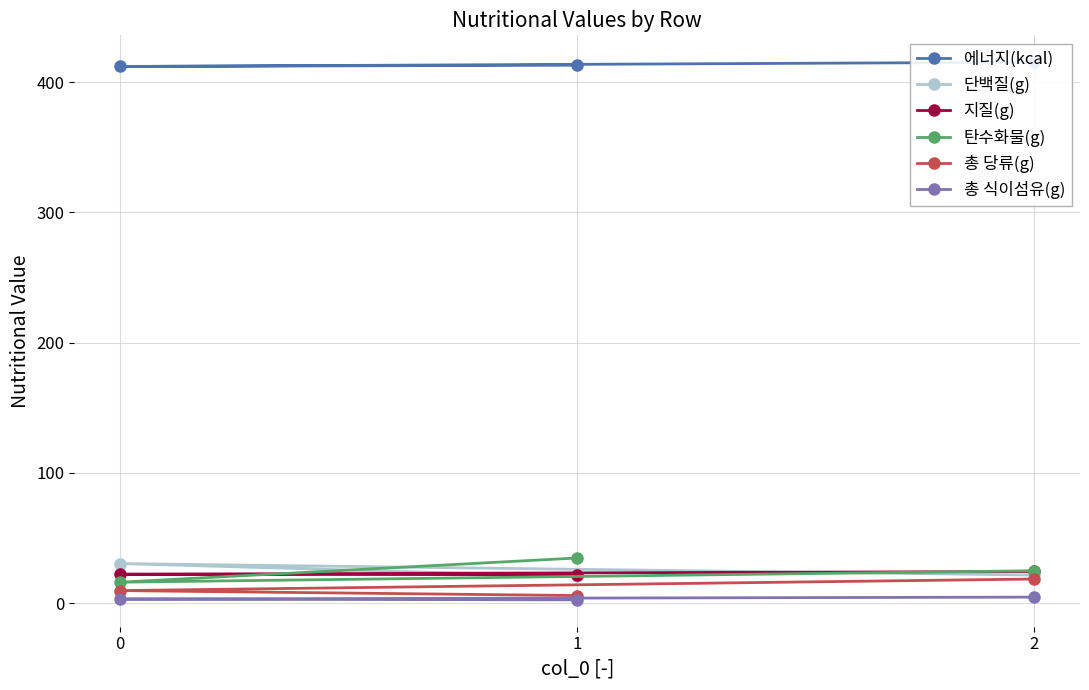

The 탄수화물(g) series shows 23.8 at 0. True or false?

False